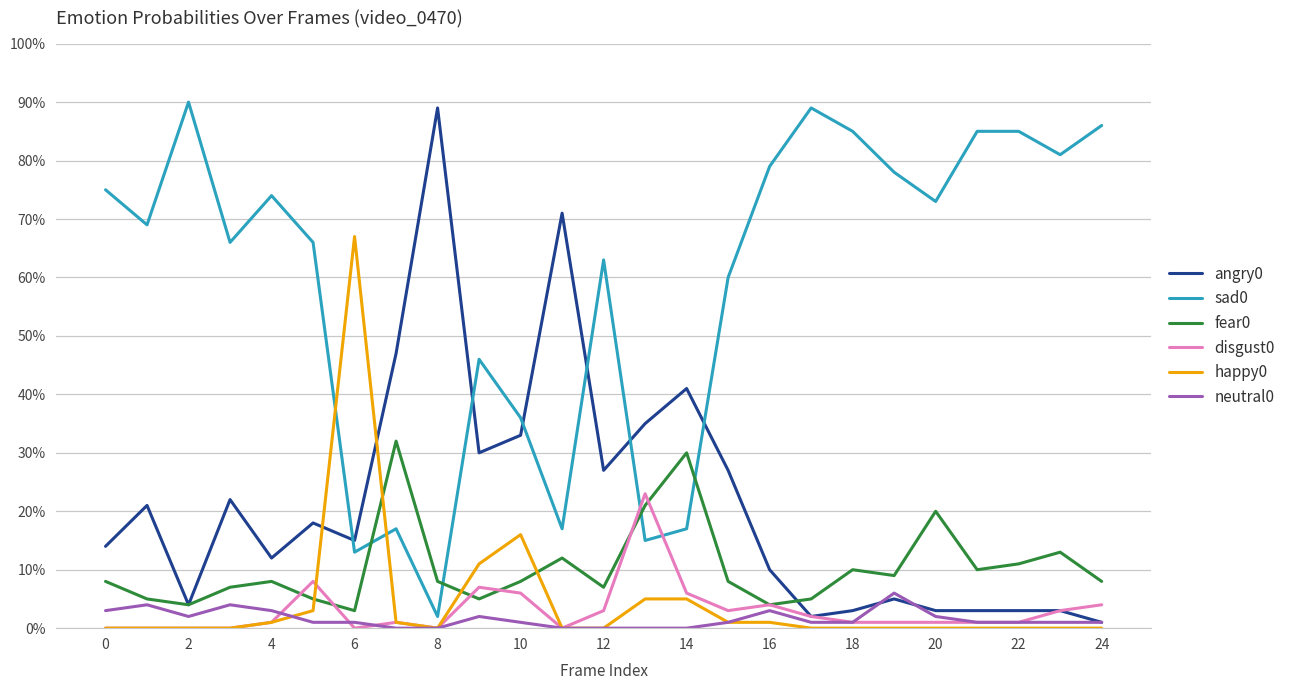

Does the chart display data point markers on the line(s)?

No